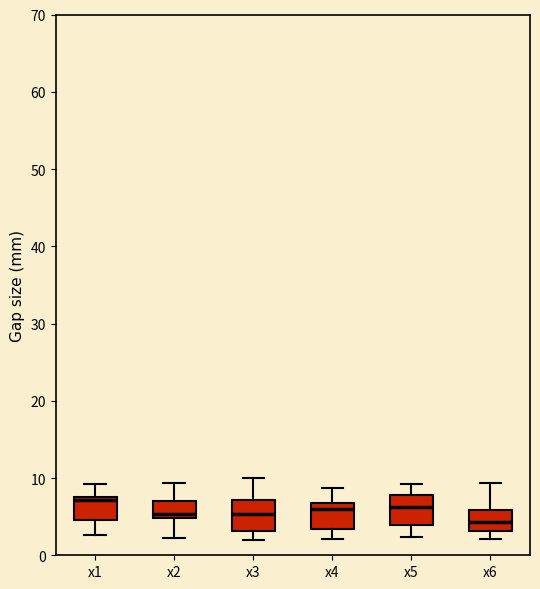

Reading left to right, transcribe this box plot: for each box, give where its median line is, the range the box spans, and where its two whiskers end, as read against the y-axis. The values are not printed on the chart, so give them approximately, as read against the axis.

x1: median 7, box 5 to 8, whiskers 3 to 9
x2: median 5 (just above the box's lower edge), box 5 to 7, whiskers 2 to 9
x3: median 5, box 3 to 7, whiskers 2 to 10
x4: median 6, box 3 to 7, whiskers 2 to 9
x5: median 6, box 4 to 8, whiskers 2 to 9
x6: median 4, box 3 to 6, whiskers 2 to 9